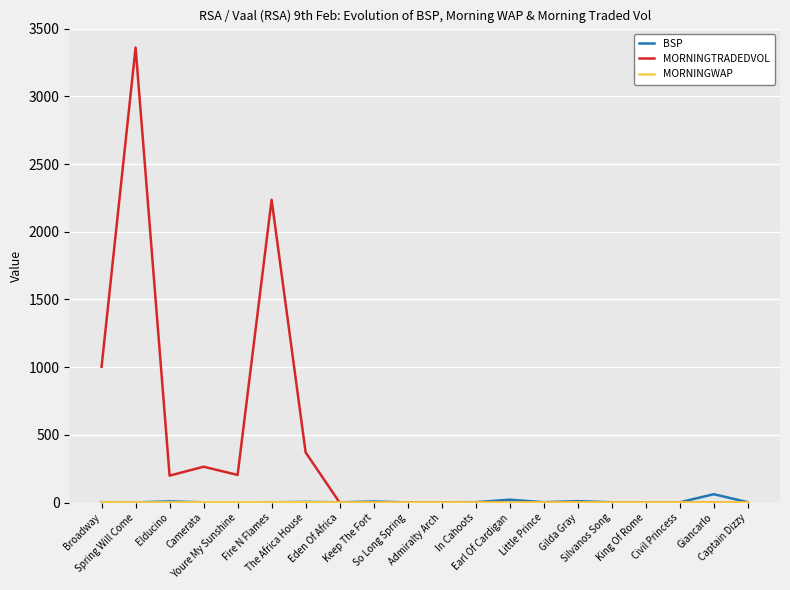

What is the greatest value displayed?

3360.1